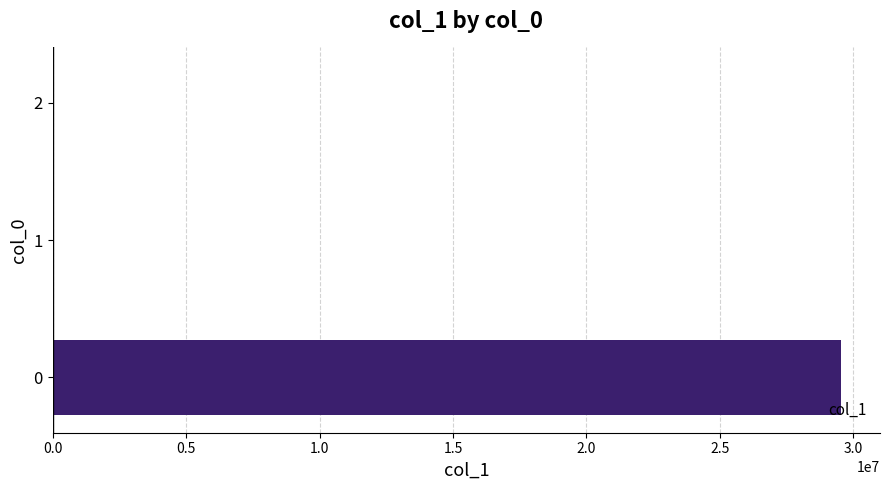

How many data points does each series have?

3